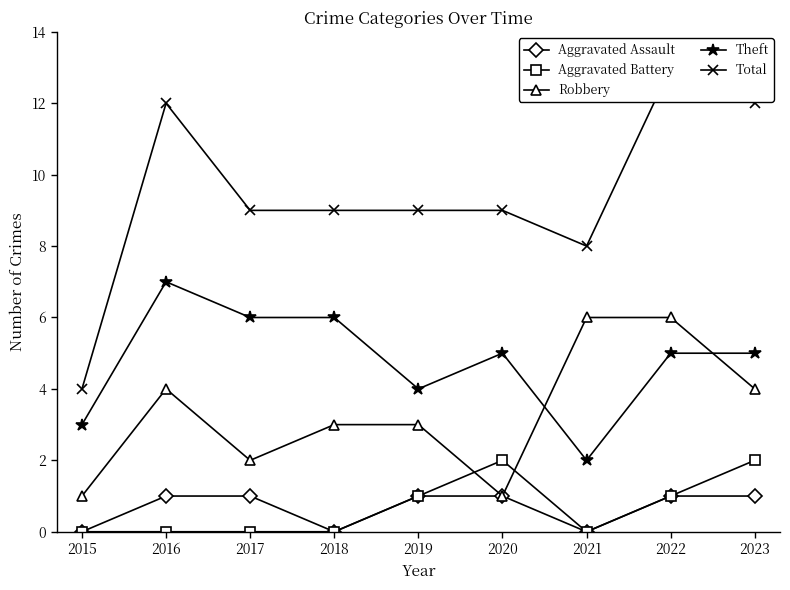

Which category has the lowest value in the Total series?

2015